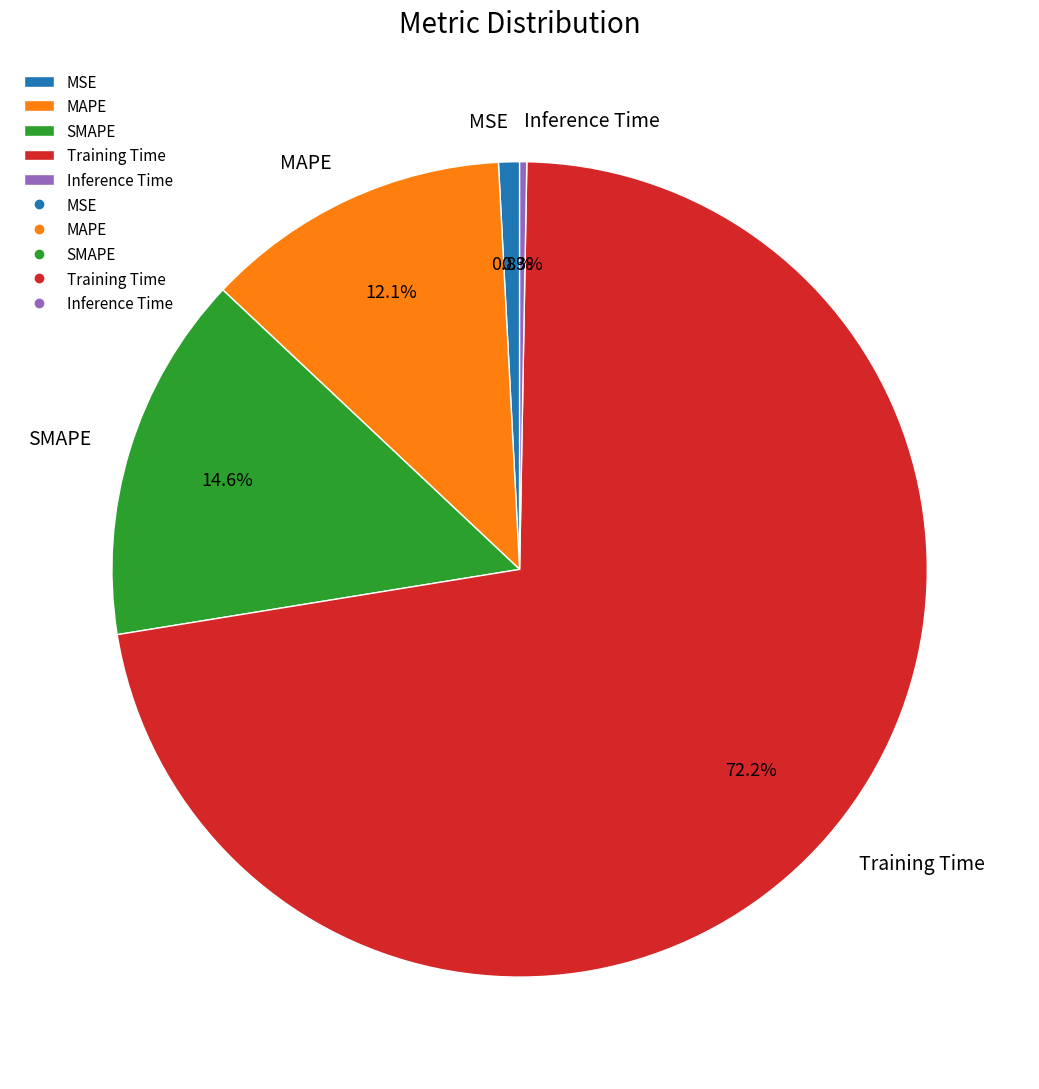

To the nearest percent, what is the difference between the Training Time and Inference Time slice percentages?

72%